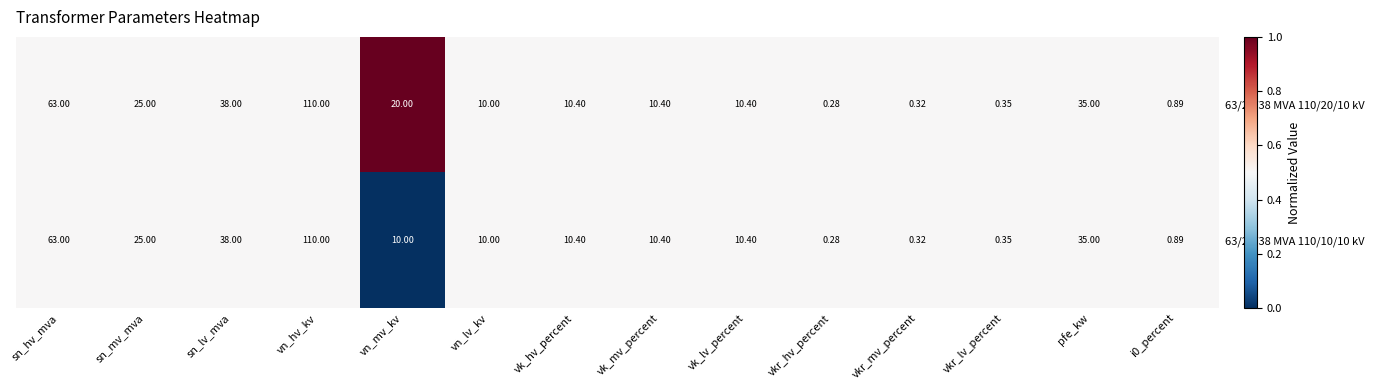

At which label does 63/25/38 MVA 110/20/10 kV first exceed 10?

sn_hv_mva